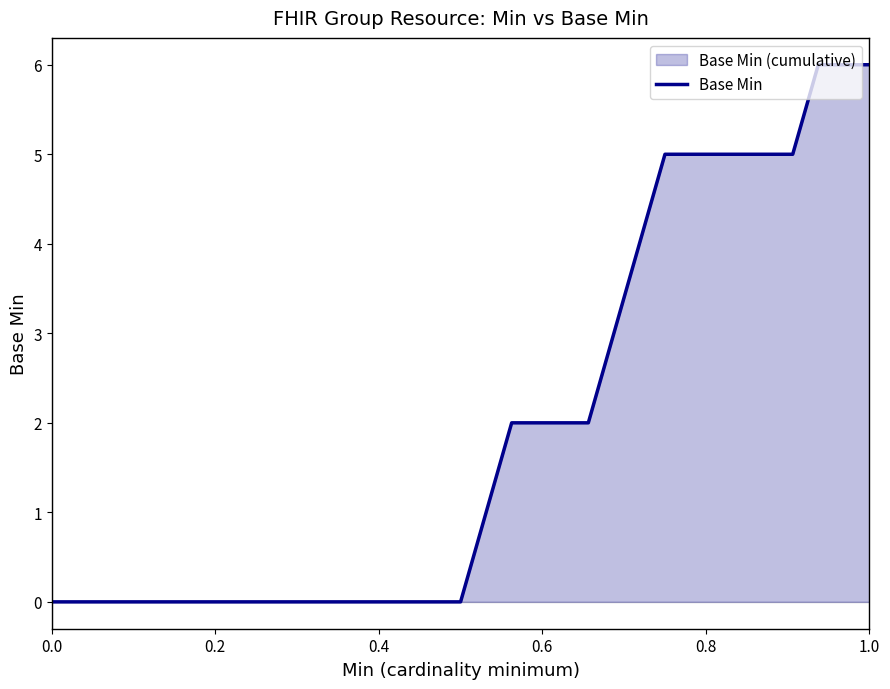

What is the maximum value shown in the chart?

6